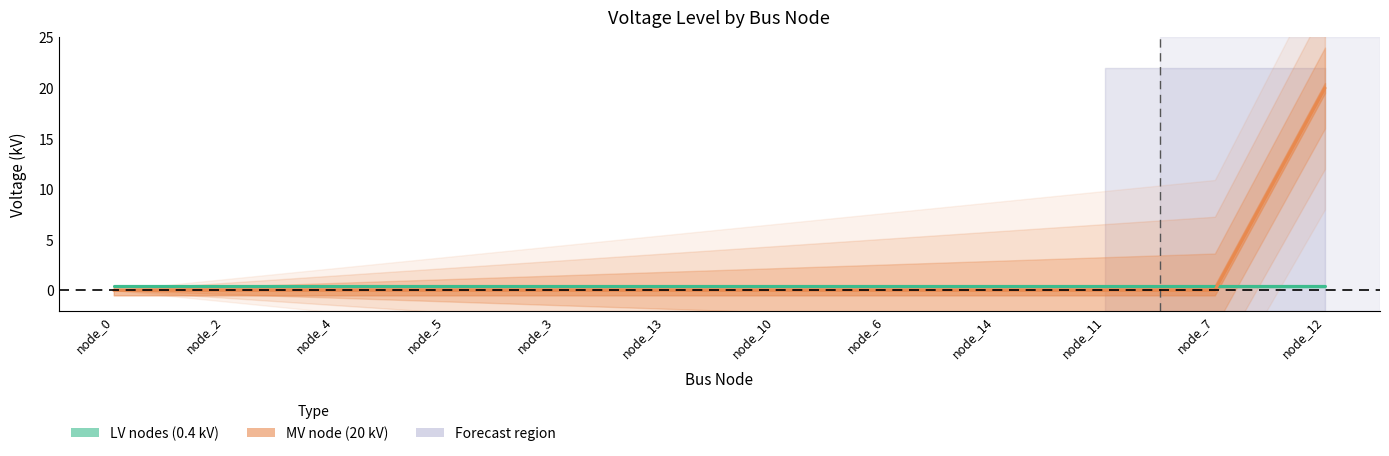

What is the label of the 4th point from the right?

node_14